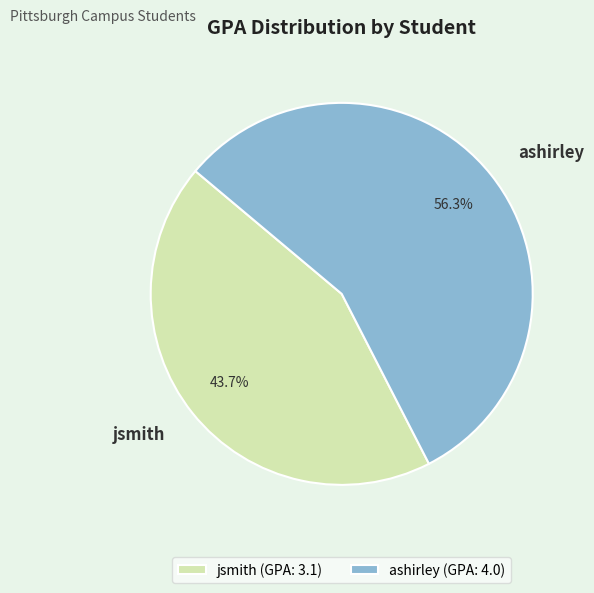

How many slices are in this pie chart?

2